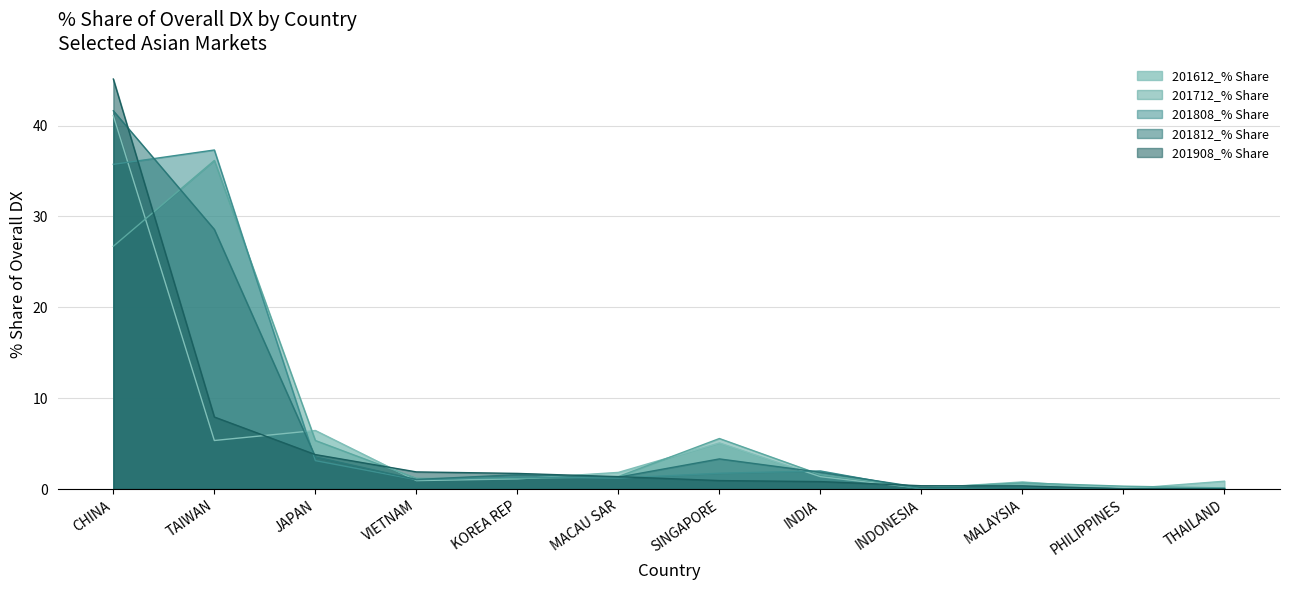

Reading right to left, transcribe all the data shown in this chart.

201612_% Share: 0.9	0.0	0.8	0.1	1.4	5.1	1.8	1.1	0.9	6.4	5.3	41.1
201712_% Share: 0.1	0.3	0.7	0.1	1.6	5.6	1.4	1.2	1.2	5.3	36.2	26.7
201808_% Share: 0.1	0.1	0.2	0.0	2.0	1.7	1.2	1.3	1.0	3.1	37.3	35.7
201812_% Share: 0.0	0.0	0.2	0.2	1.8	3.3	1.3	1.6	1.1	3.5	28.6	41.6
201908_% Share: 0.0	0.0	0.4	0.4	0.8	0.9	1.4	1.7	1.9	3.8	7.9	45.1